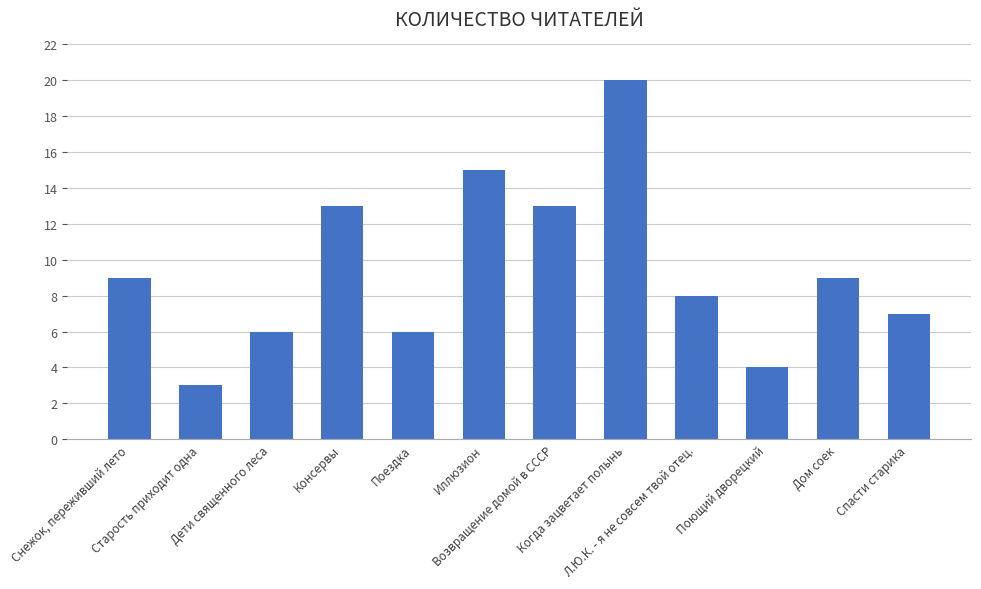

What is the sum of the values at Спасти старика and Старость приходит одна?

10